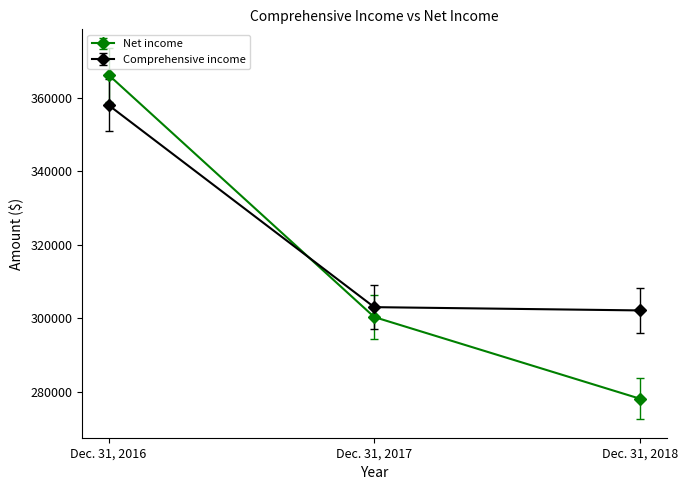

What is the highest value of the Net income series?

366284